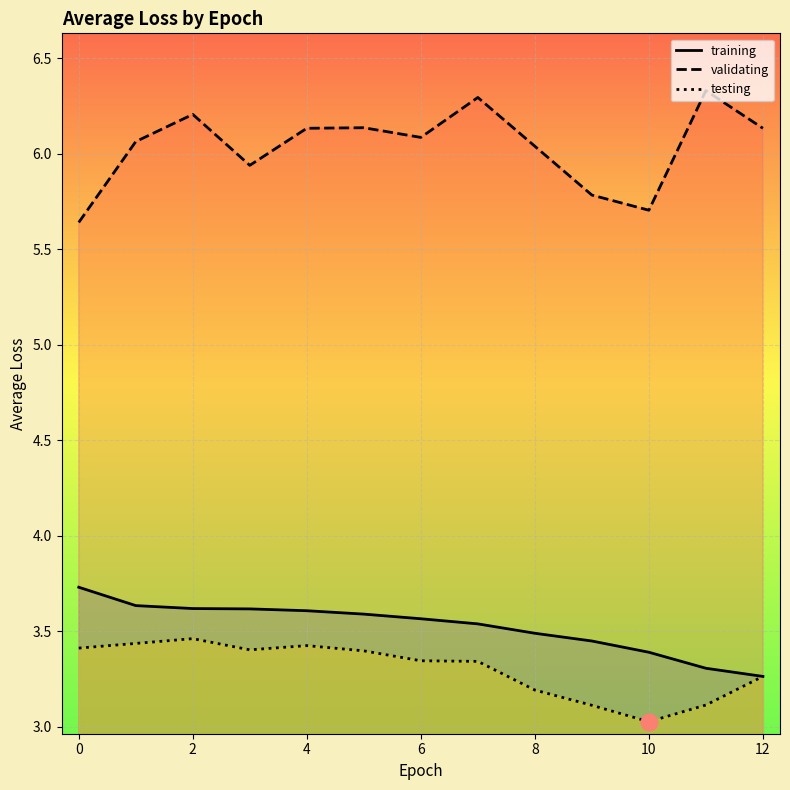

What is the minimum value shown in the chart?

3.0